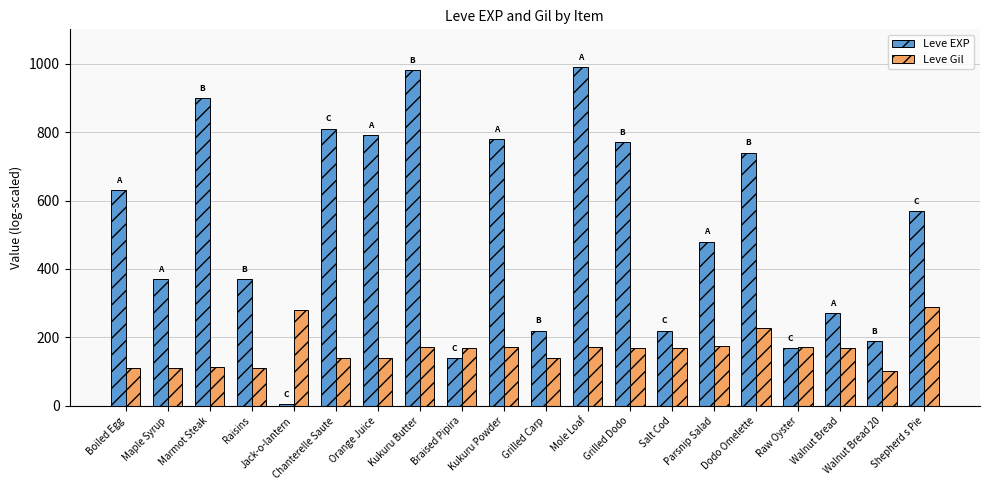

Is it true that Leve Gil equals 112 at Boiled Egg?

True